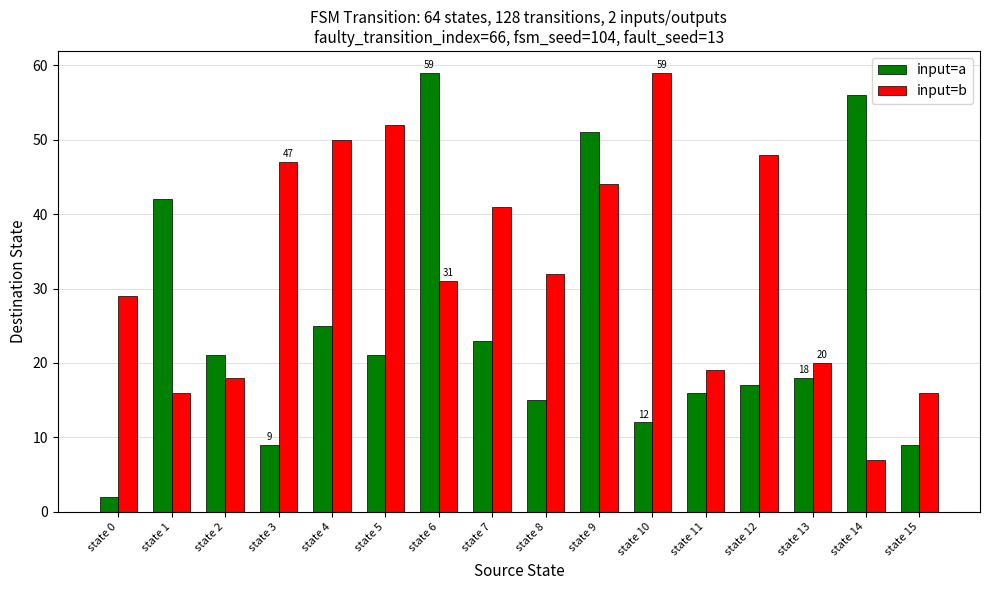

How many values in the input=b series are below 32?

8